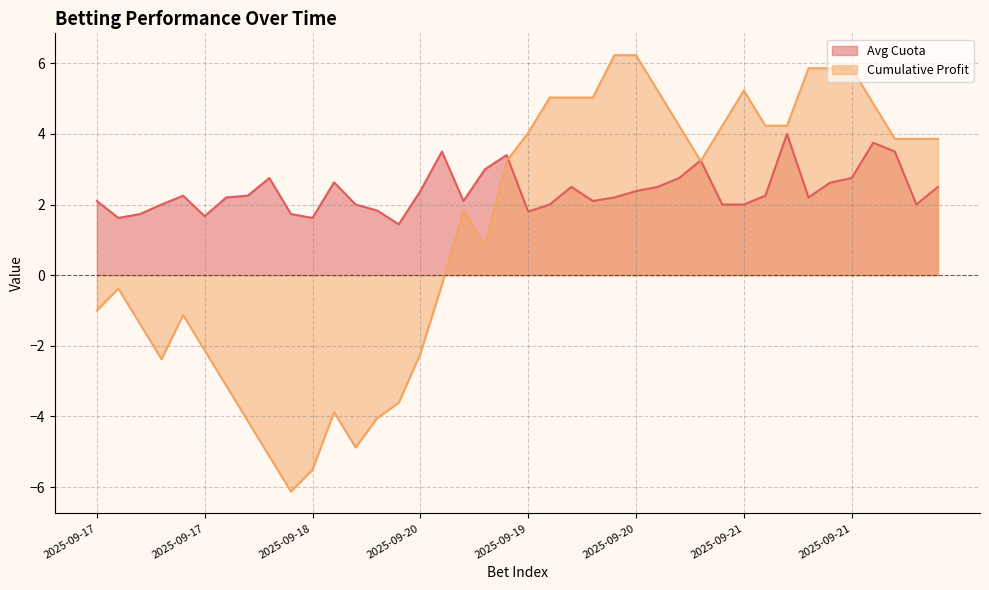

What is the difference between the Avg Cuota values at 2025-09-18 and 2025-09-17?

1.1